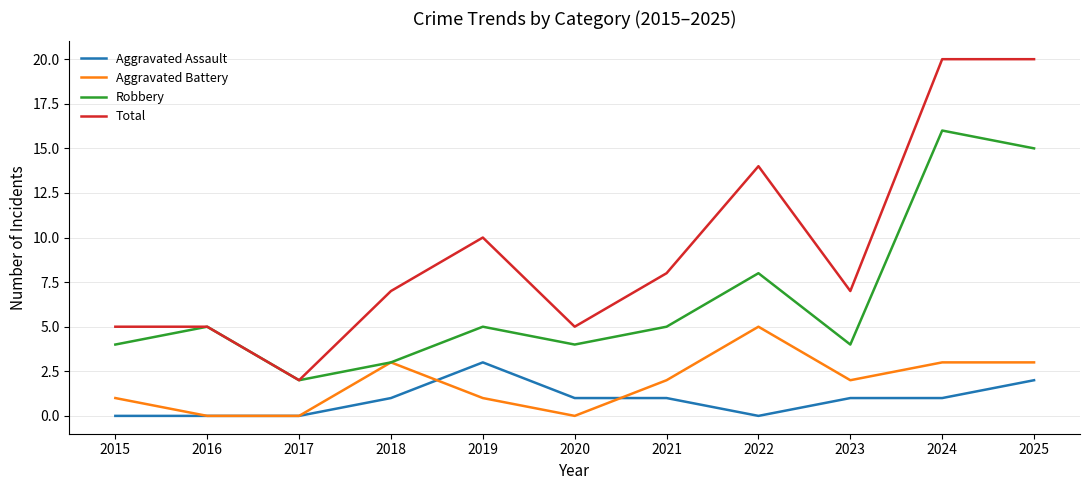

True or false: Total has more than 0 points higher than both neighbors.

True